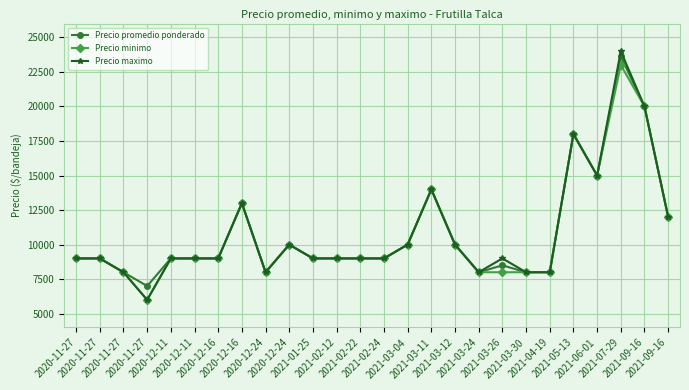

Does the chart display data point markers on the line(s)?

Yes